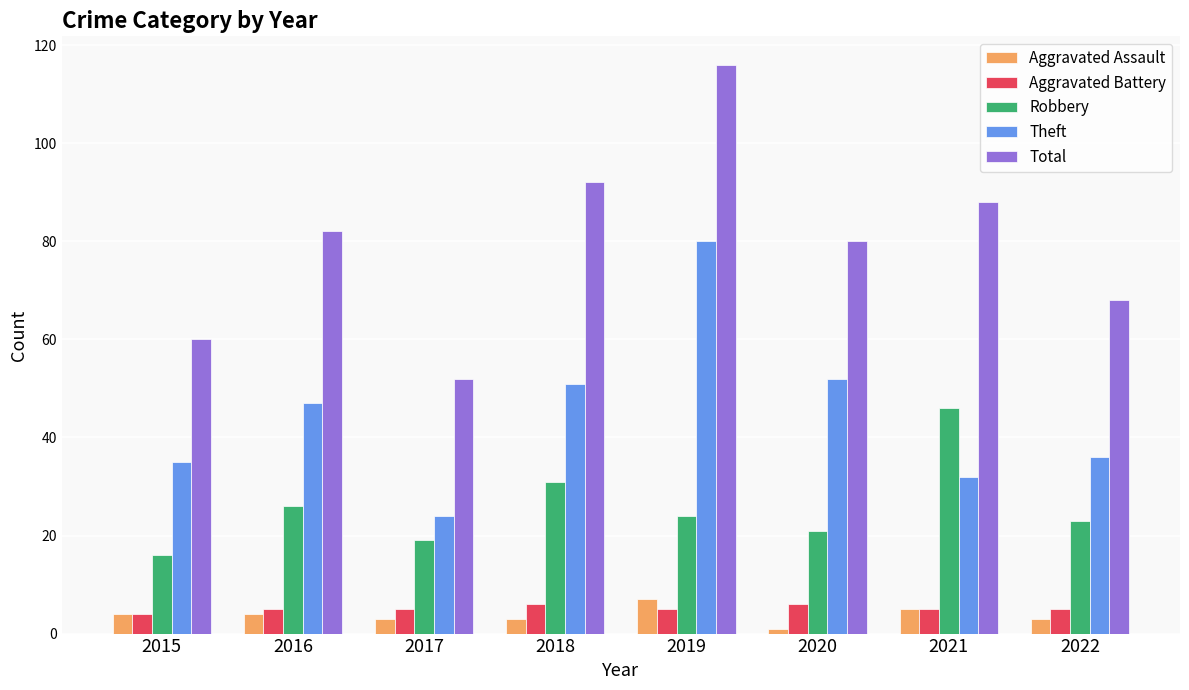

At which category is the sum across all series the highest?

2019